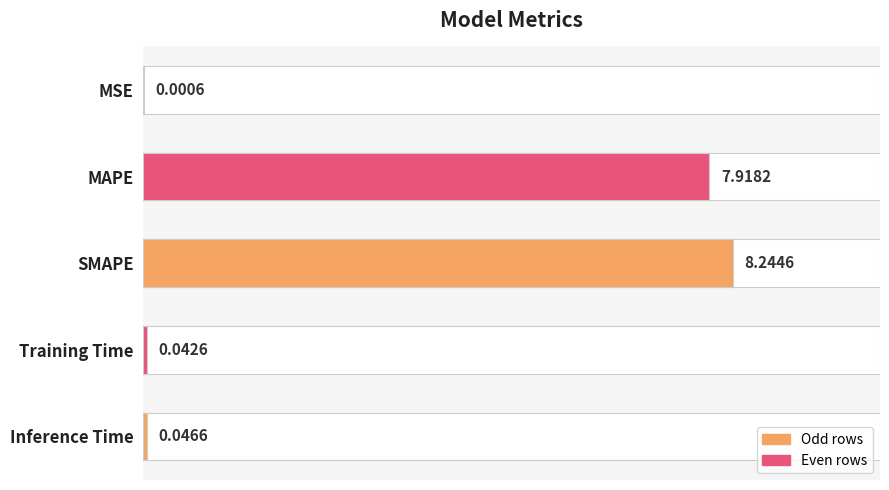

Rank the categories by value from lowest to highest.

MSE, Training Time, Inference Time, MAPE, SMAPE